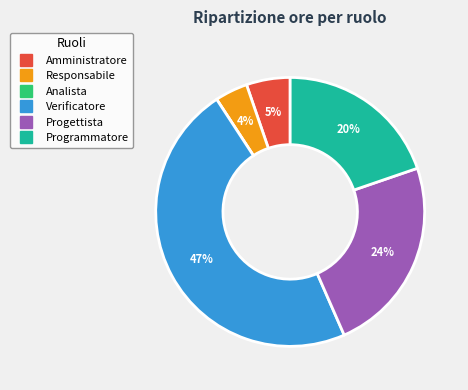

To the nearest percent, what is the average slice percentage?

17%